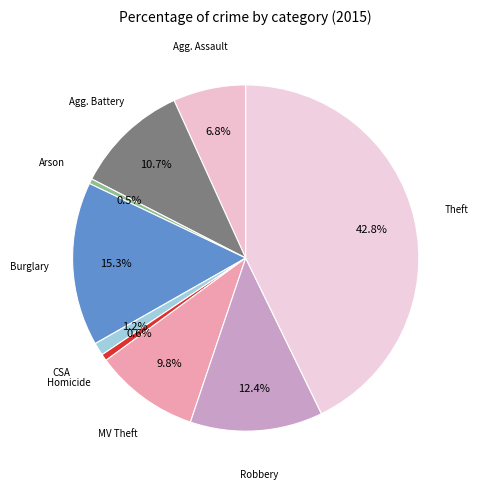

How many segments does this pie chart have?

9